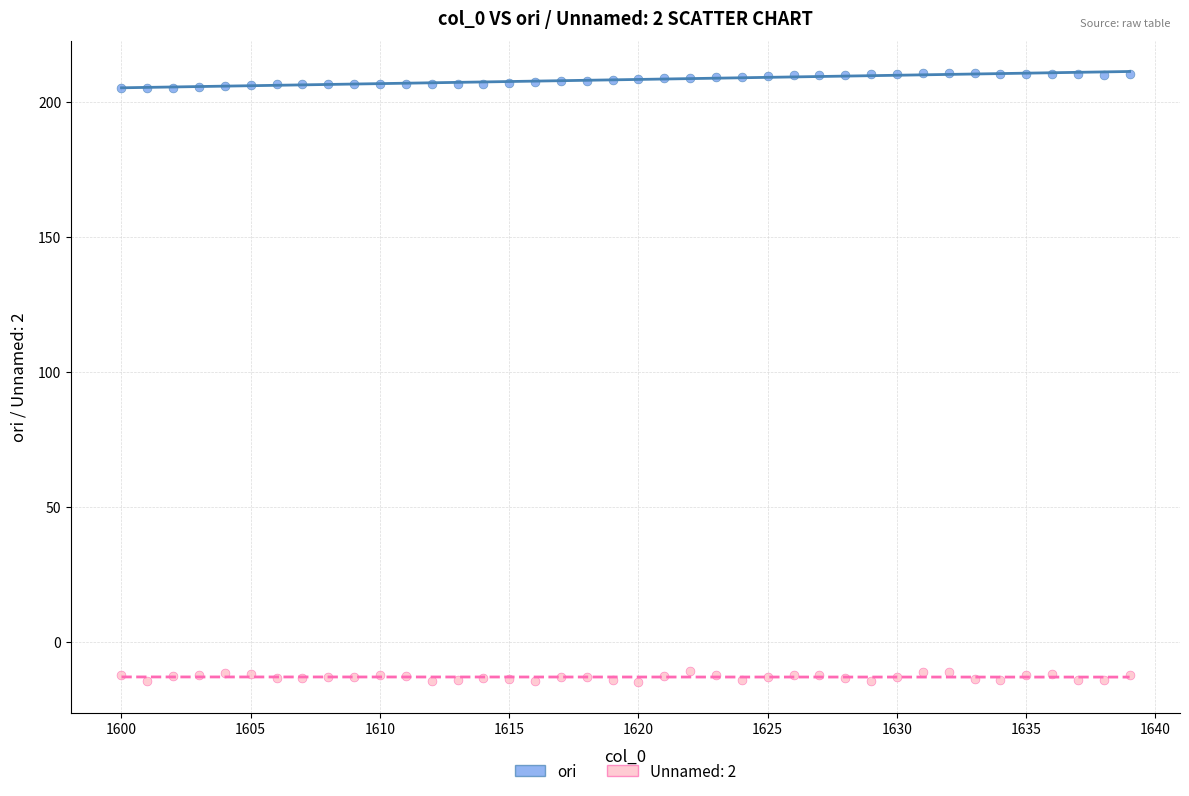

Which series reaches the minimum Y coordinate?

Unnamed: 2